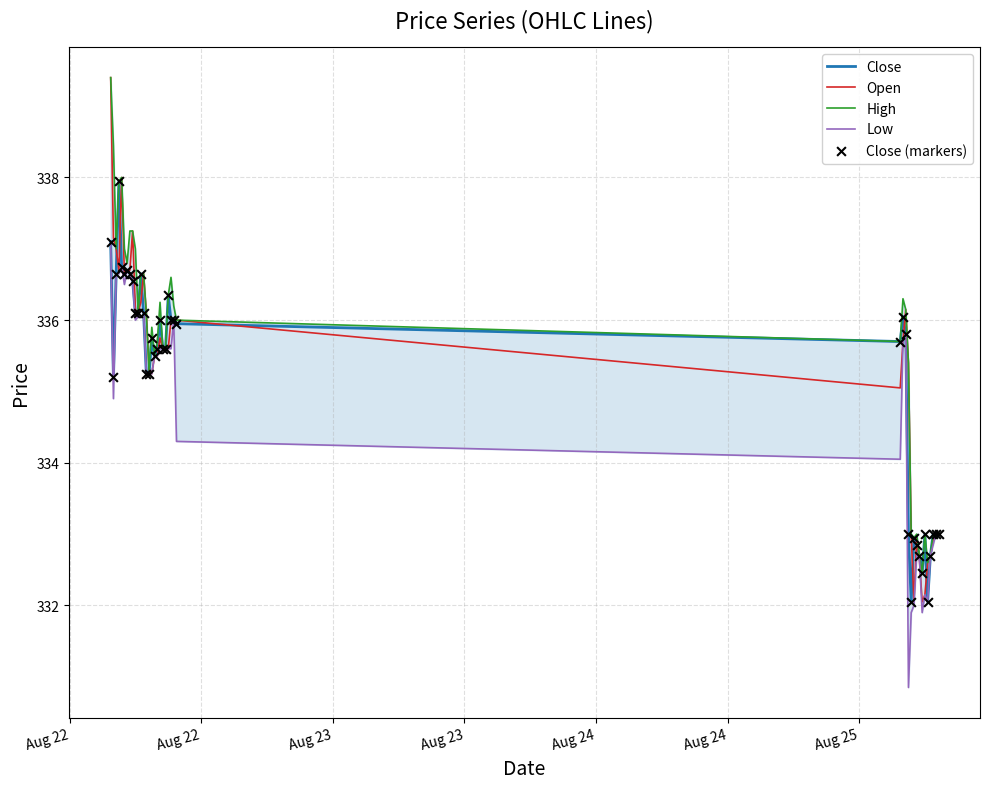

Which series contains the highest Y value?

Open